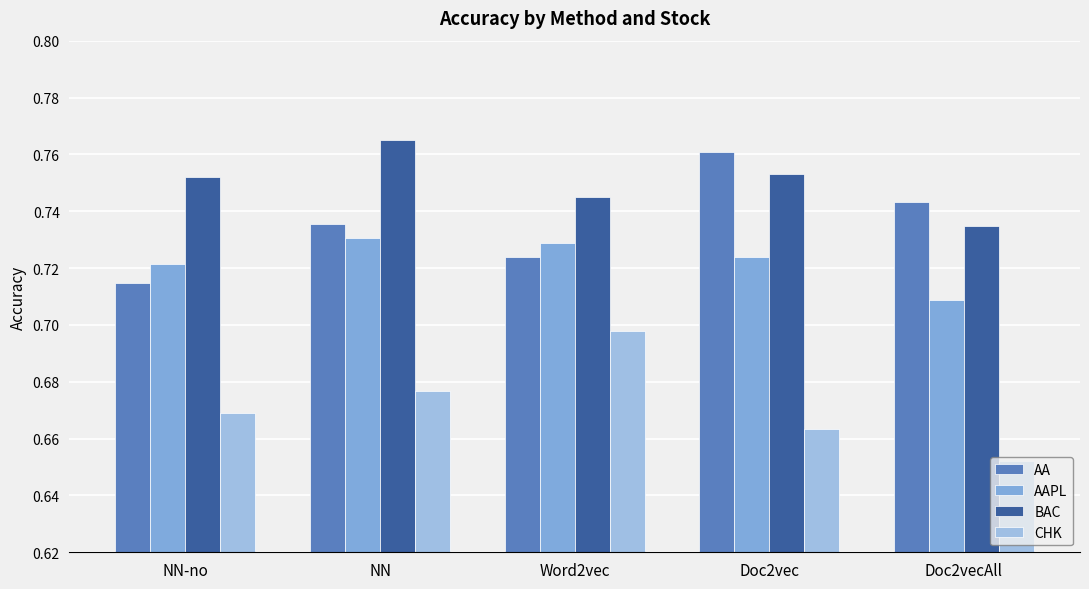

What is the value of the CHK bar at the 3rd from the left?

0.7